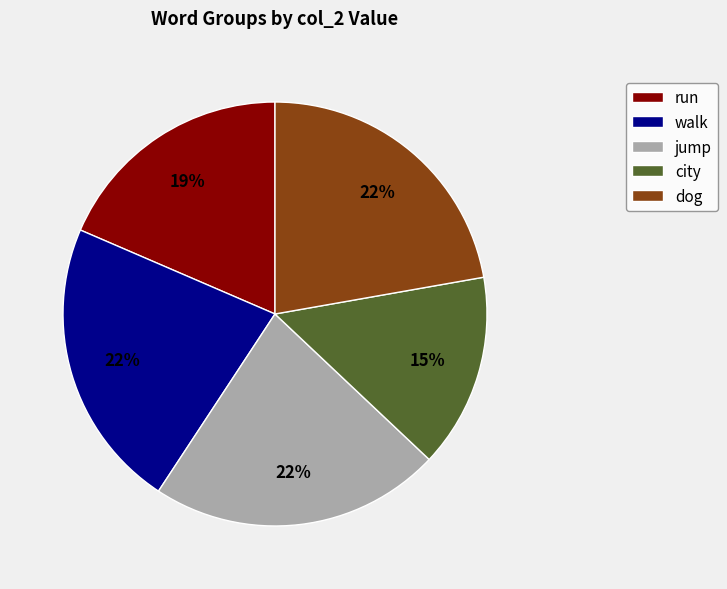

What percentage is the city slice, to the nearest percent?

15%